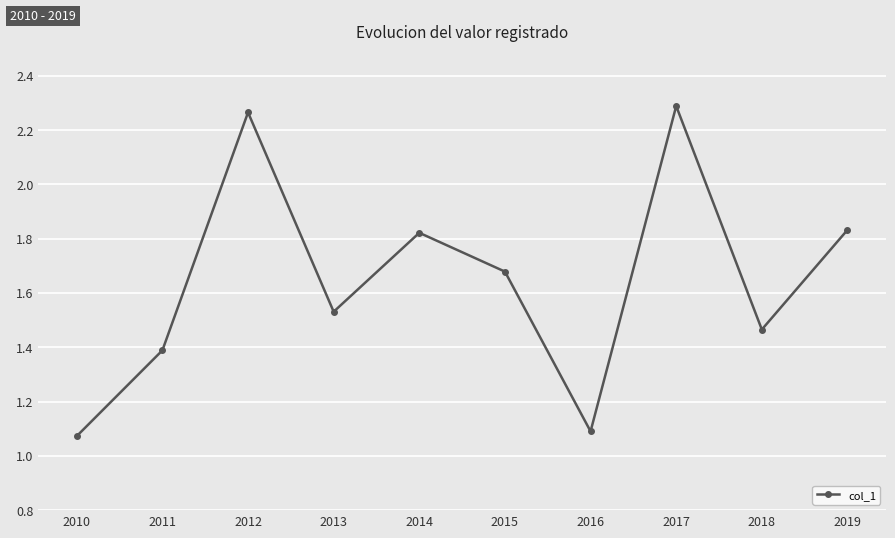

What is the difference between the values at 2011 and 2015?

0.3